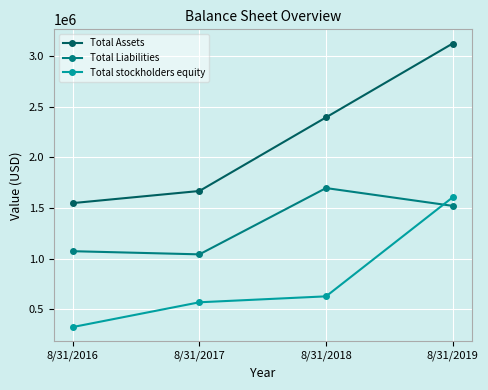

Which category has the lowest value in the Total Liabilities series?

8/31/2017